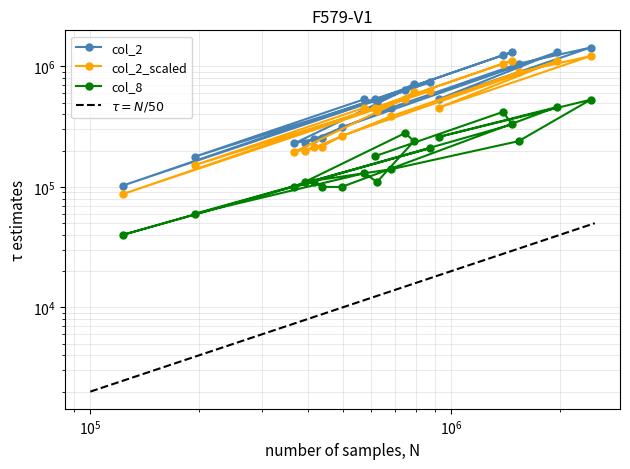

Which series has the largest range (max minus min)?

col_2